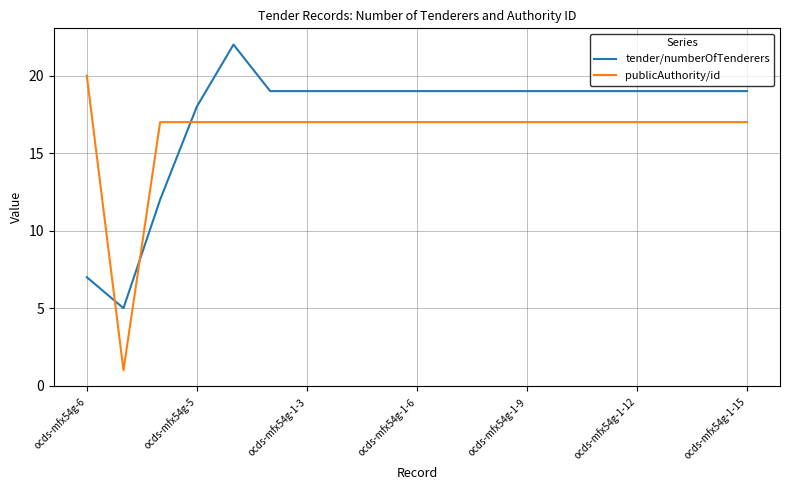

Which series has the largest total across all categories?

tender/numberOfTenderers